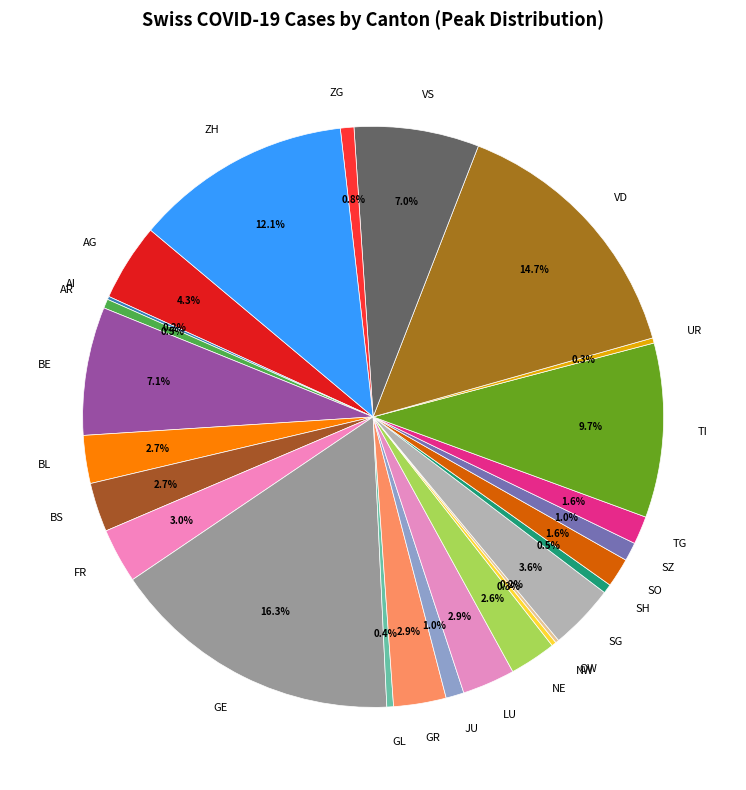

Which has a higher value, BE or BS?

BE